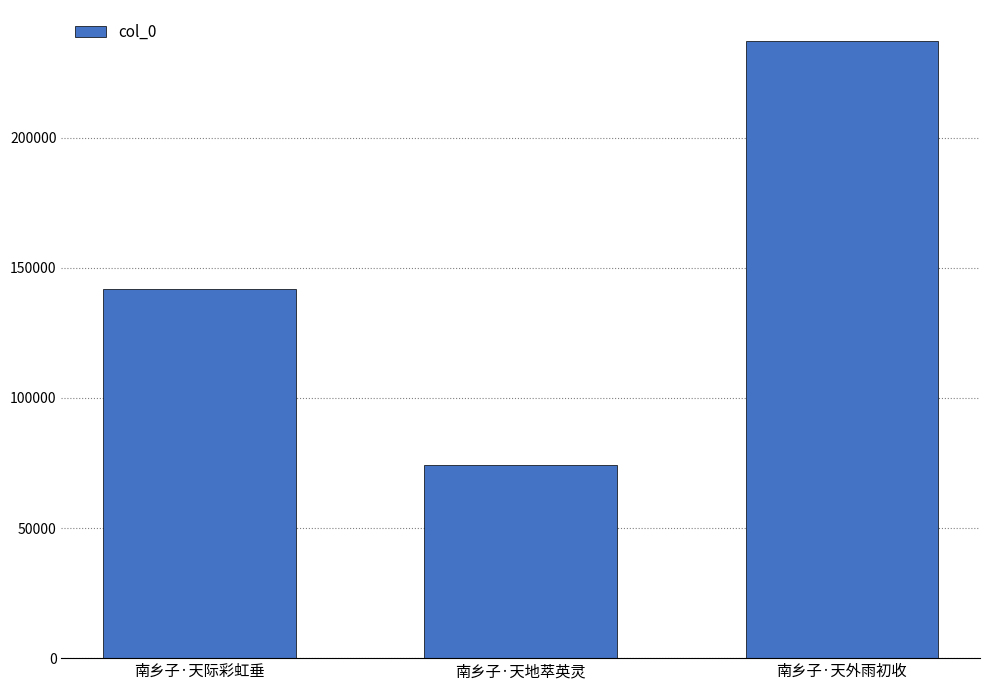

What is the sum of all values?

453335